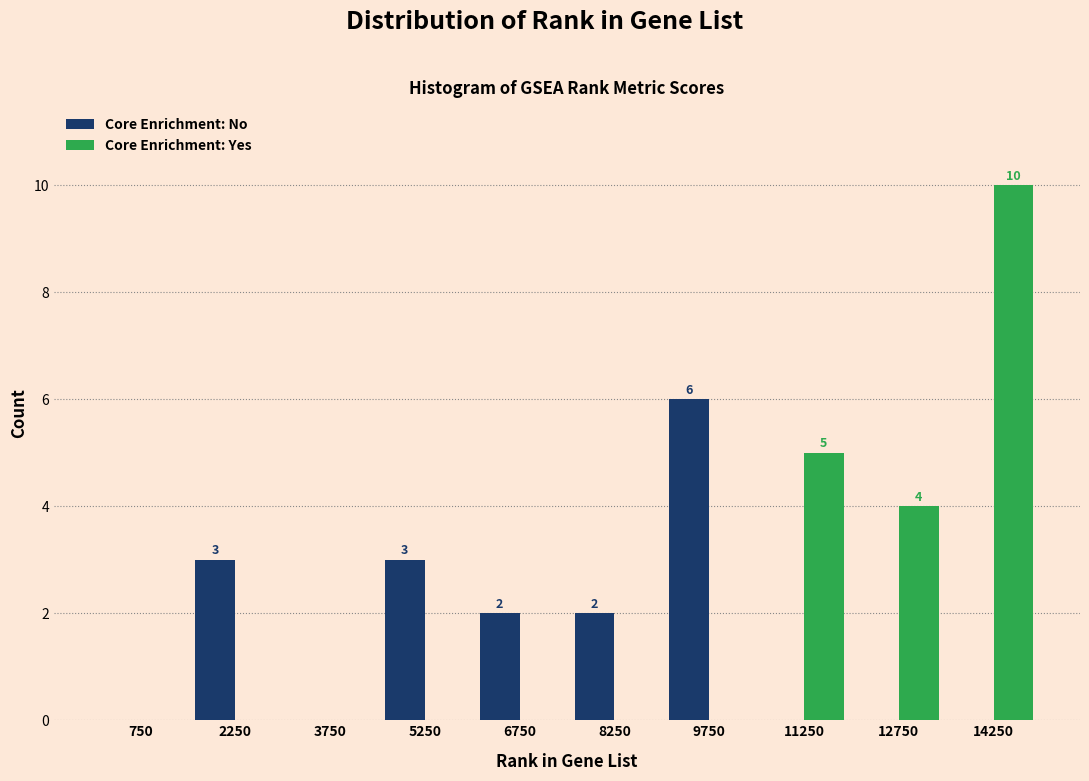

In the Core Enrichment: No series, which range on the x-axis has the tallest bar?

9000 to 10500